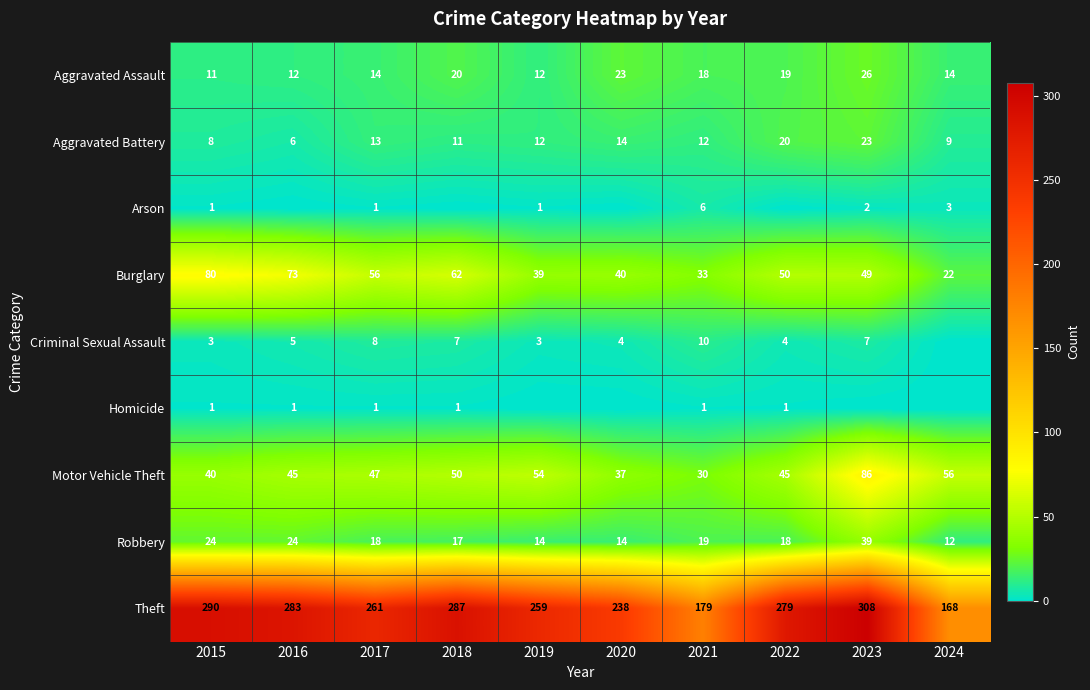

The Aggravated Battery series shows 4 at 2016. True or false?

False